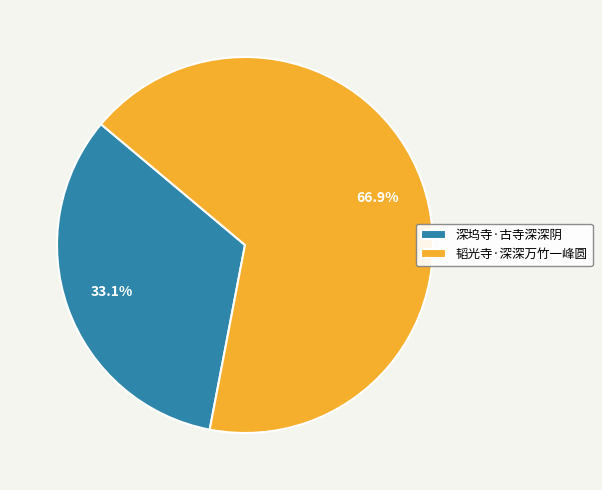

What portion of the pie excludes 深坞寺·古寺深深阴?

66.9%